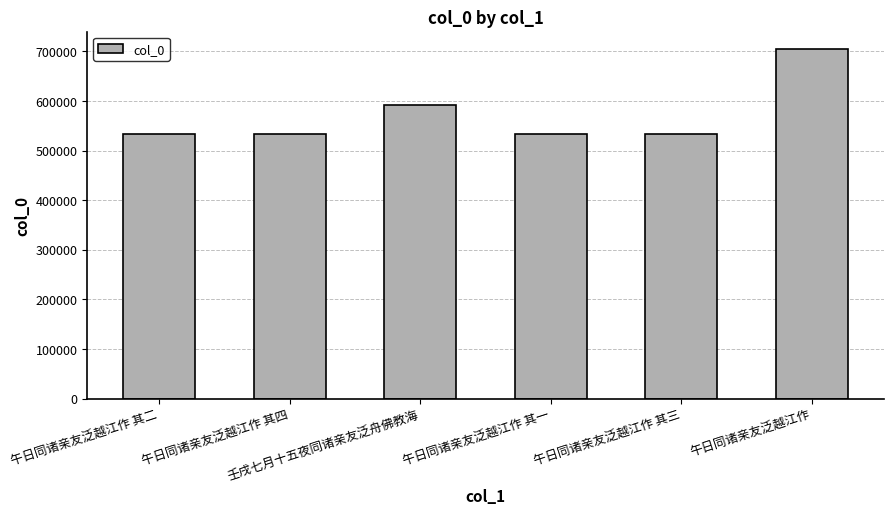

What is the greatest value displayed?

704428